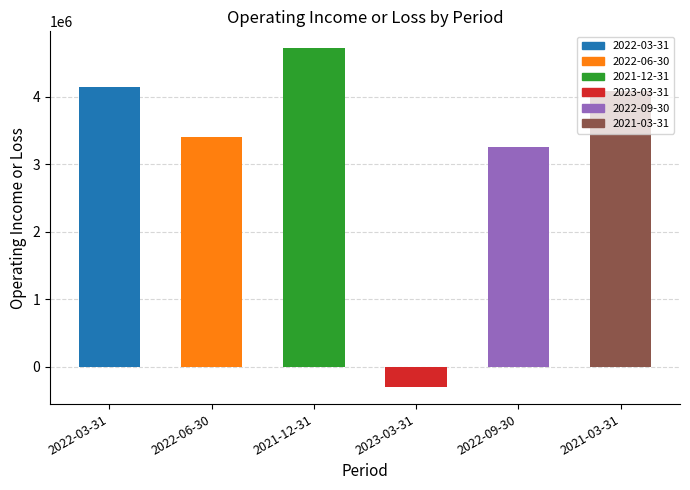

What is the label of the 2nd bar from the left?

2022-06-30